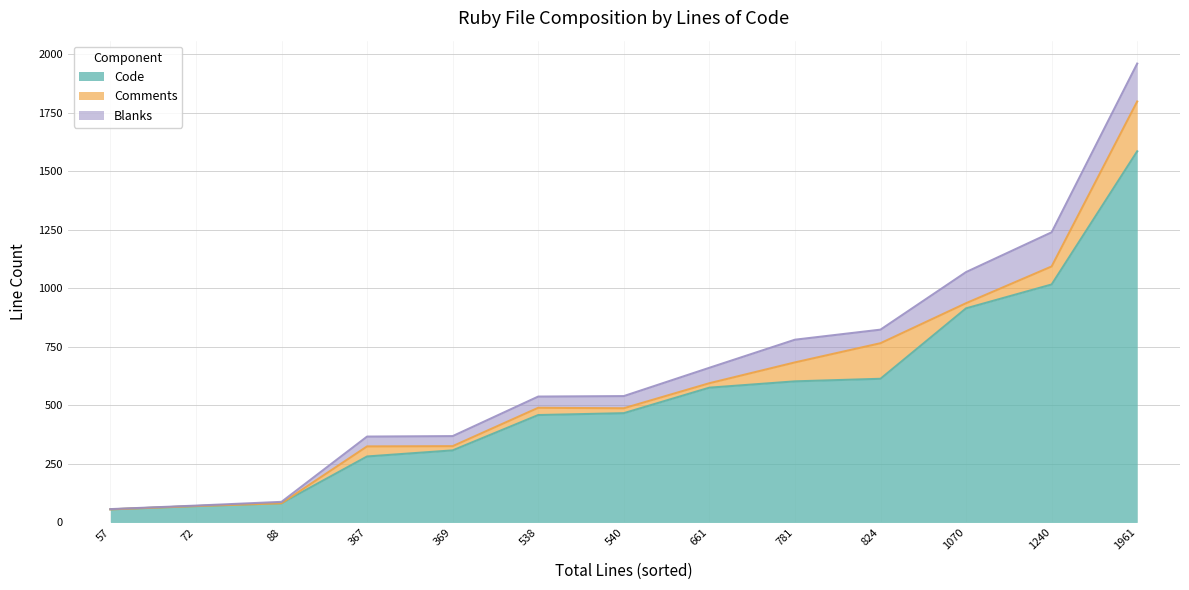

At which category is the sum across all series the highest?

1961